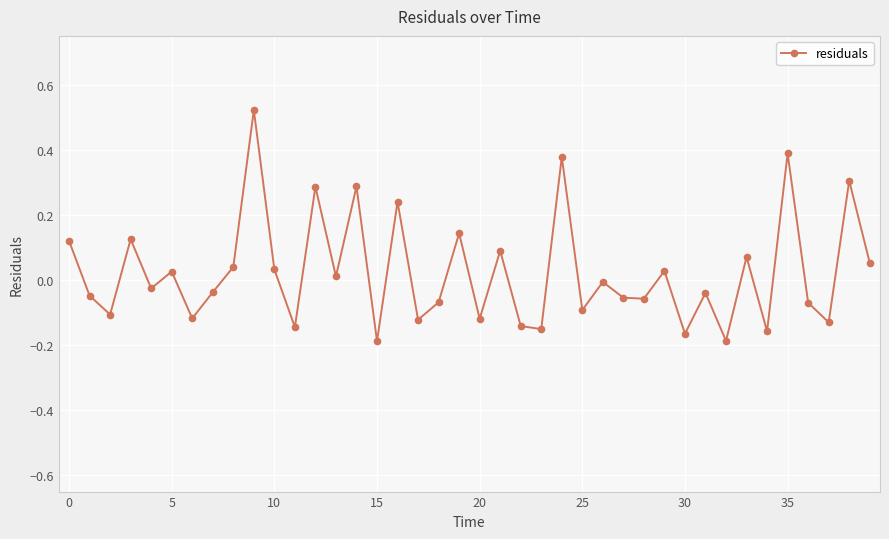

How many lines are shown in the chart?

1